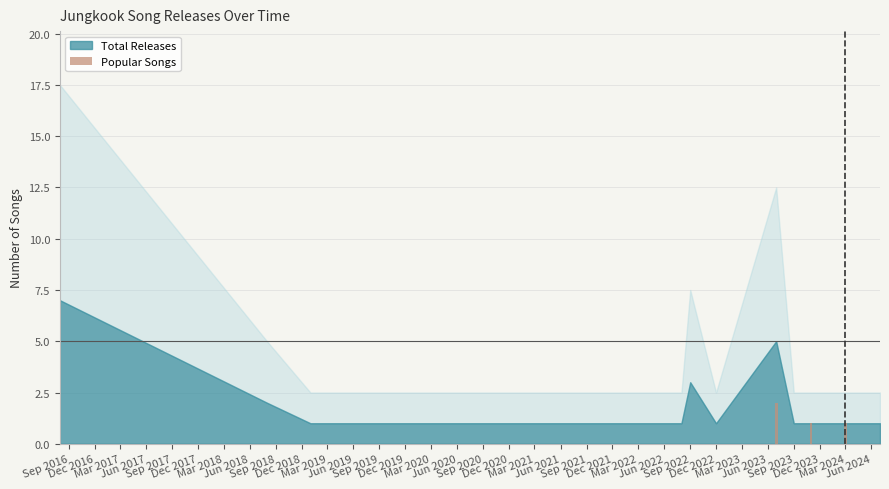

What is the sum of all values?

5